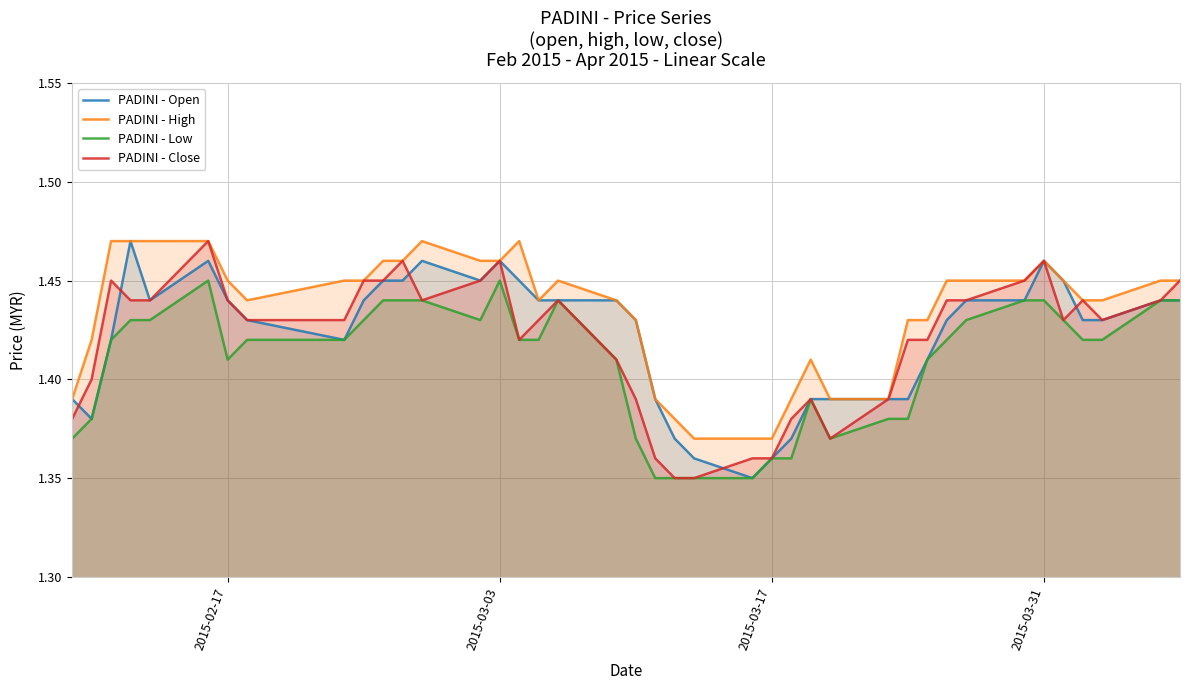

The value of PADINI - High at 2015-02-17 is 1.0. True or false?

False